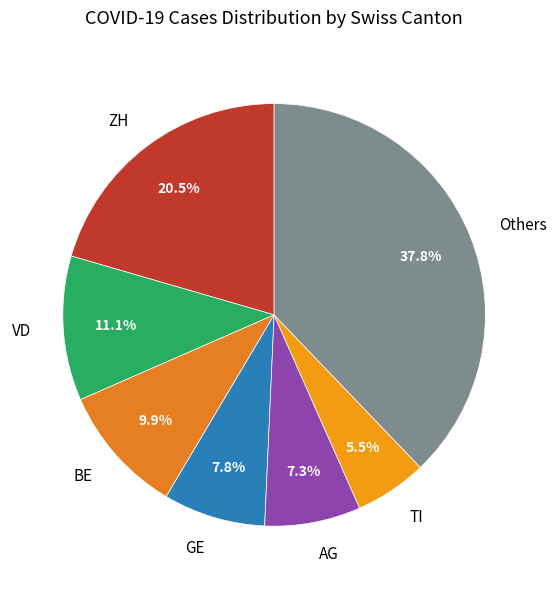

Which category has the biggest portion of the pie?

Others